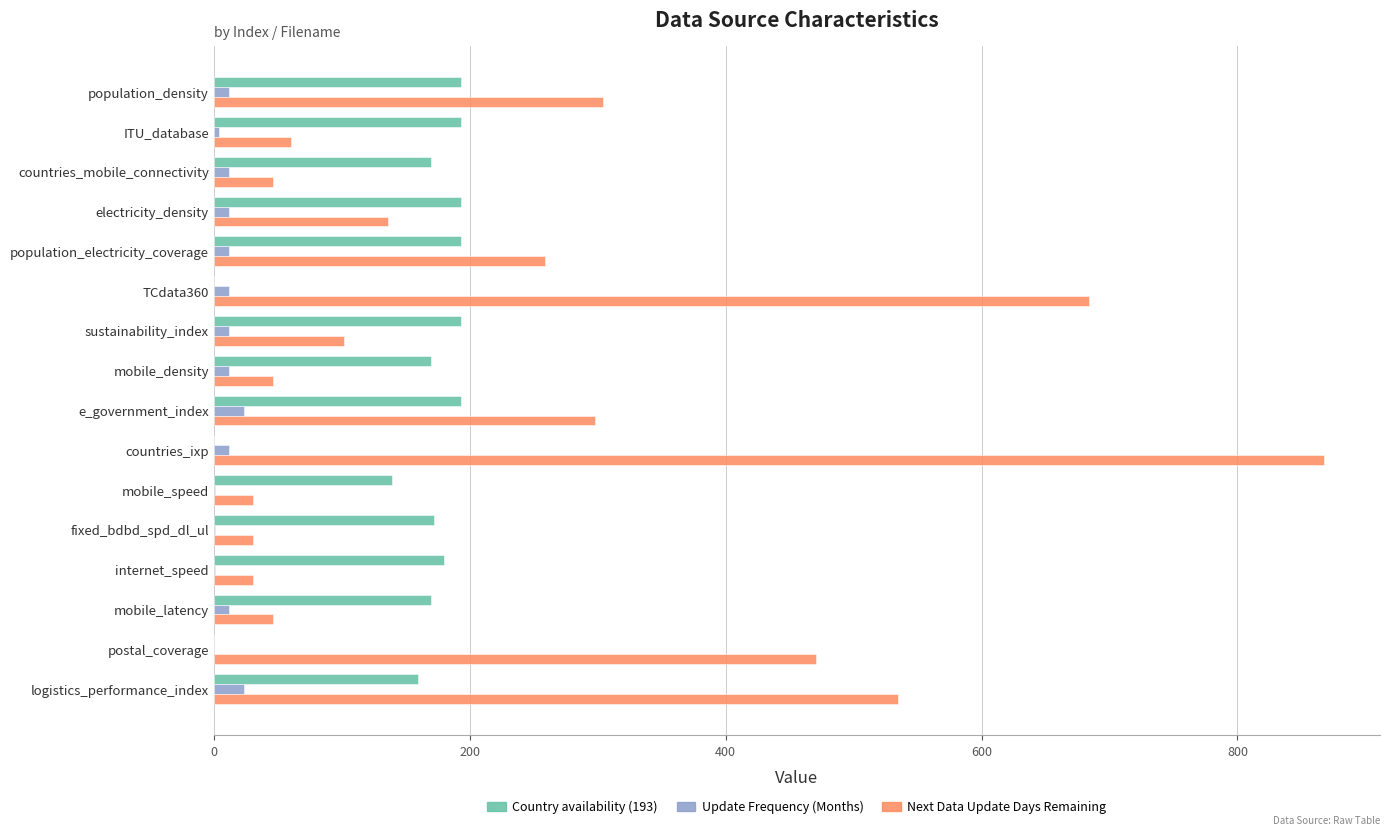

How many data points does each series have?

16